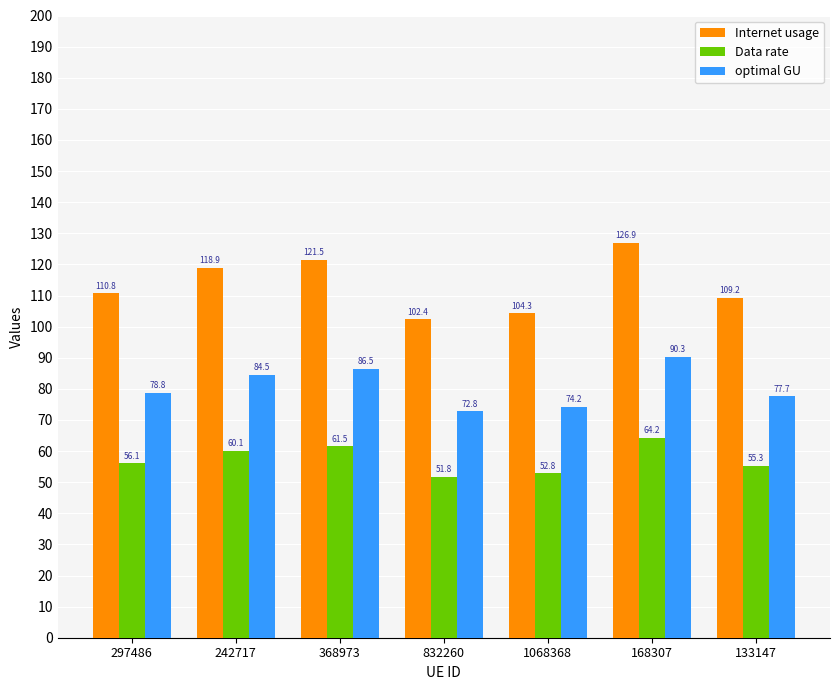

What is the label of the 6th bar from the left?

168307